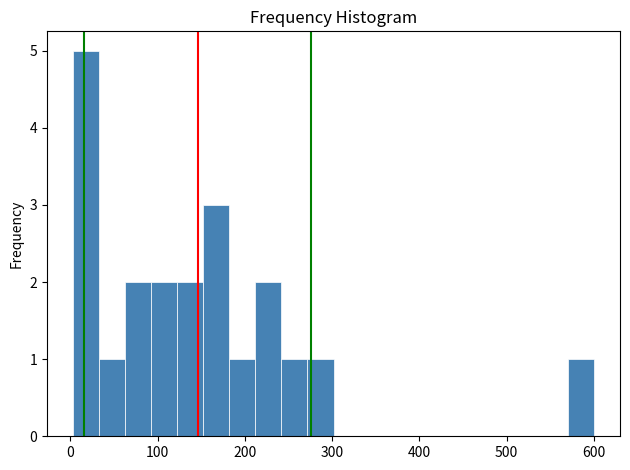

Around what value on the x-axis is the tallest bar? Give the approximate position of its centre, as read against the axis.

20